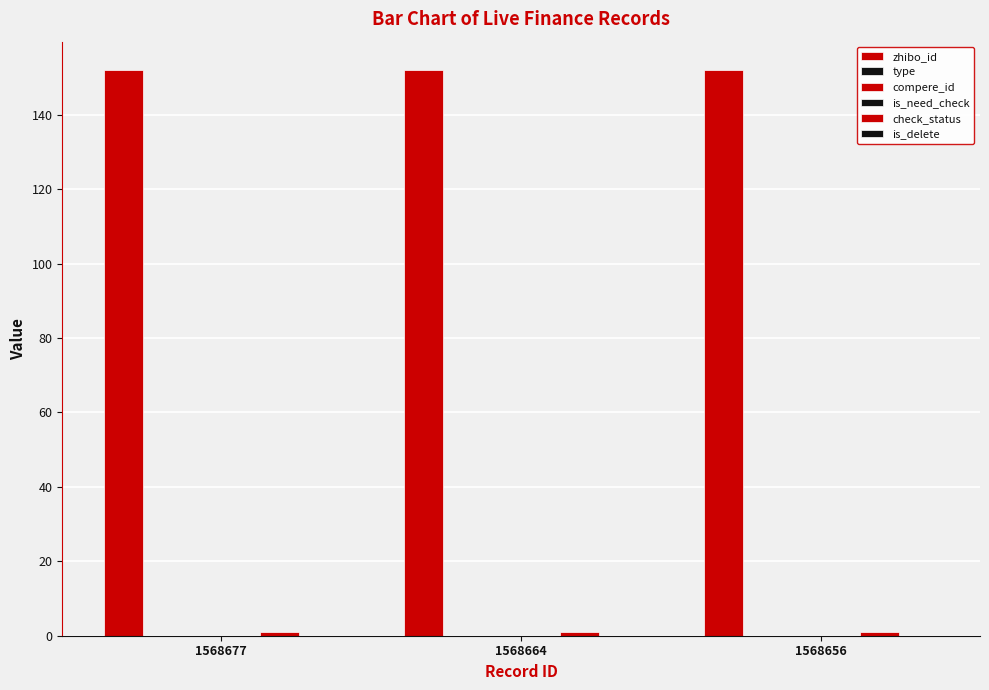

Rank the series at 1568677 from lowest to highest value.

type, compere_id, is_need_check, is_delete, check_status, zhibo_id